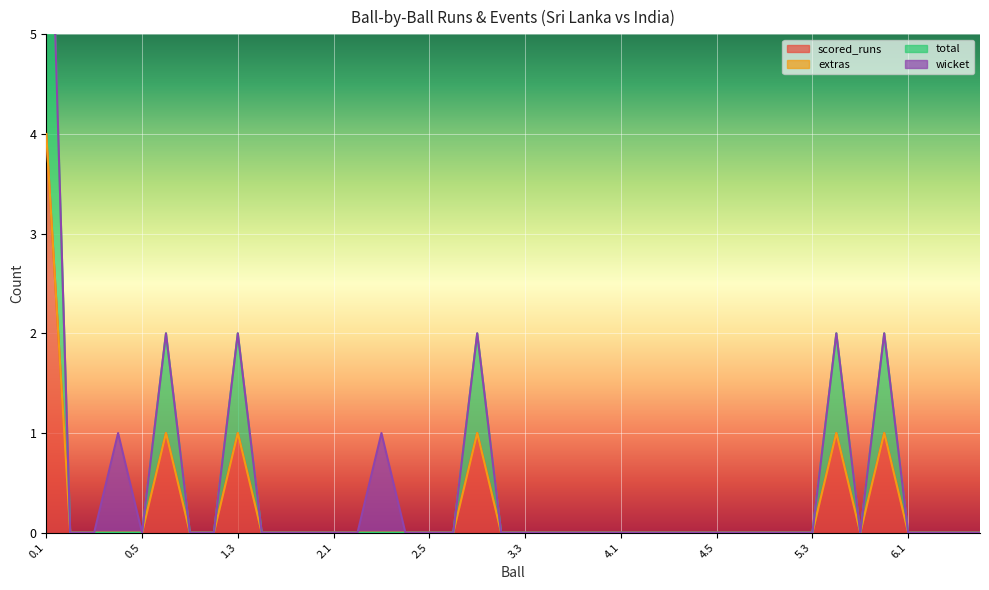

How many data points in total are above 0?

6